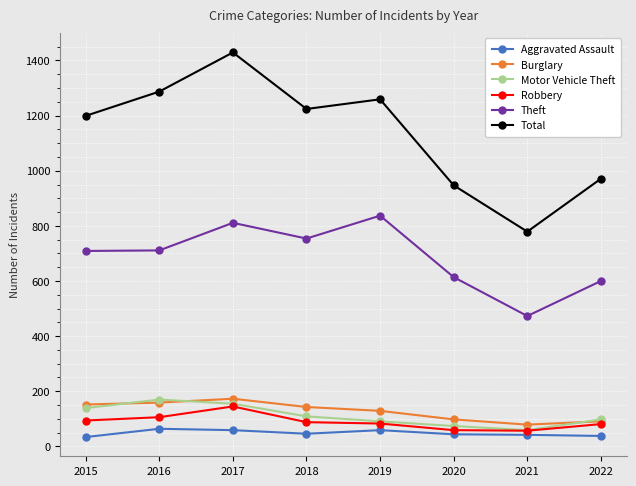

In Theft, how many points are lower than both neighbors (excluding endpoints)?

2